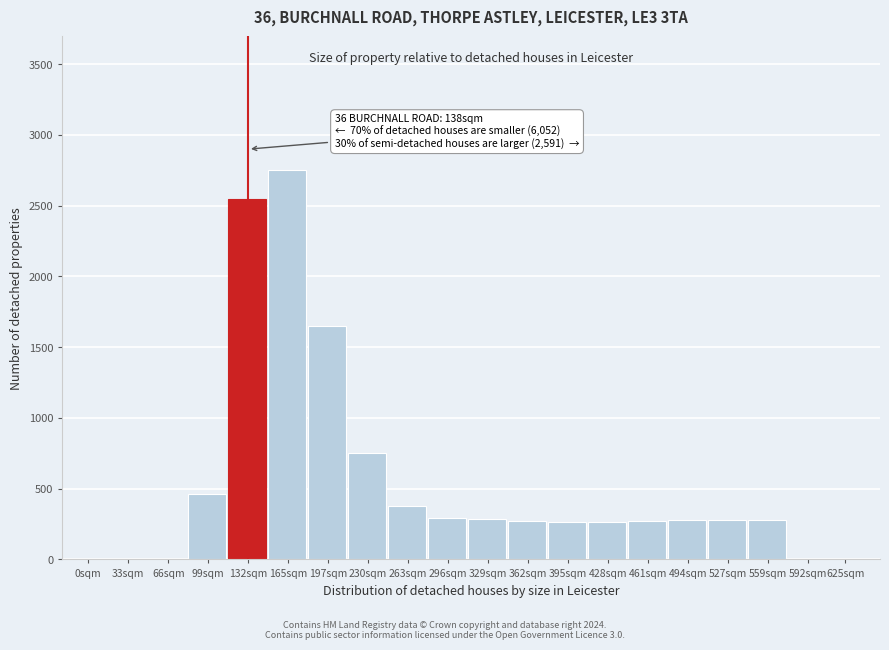

At which label is the value closest to 1375?

197sqm